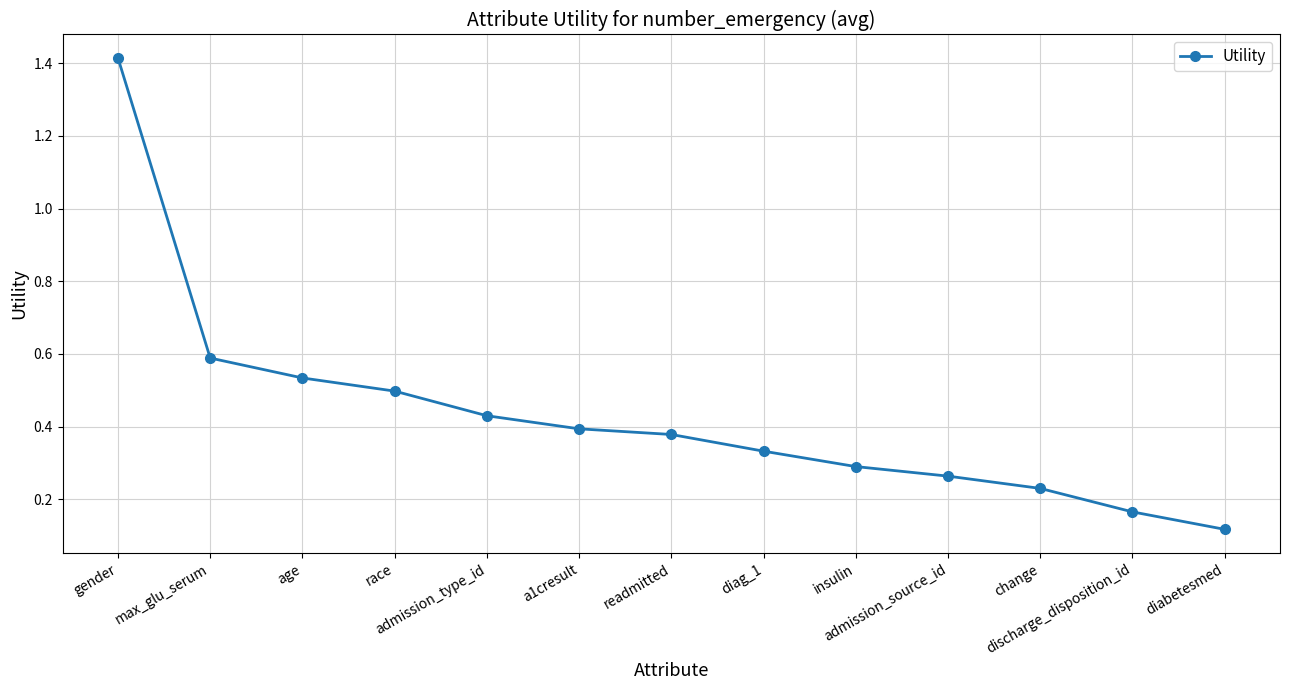

True or false: the data shows 1.4 at gender.

True